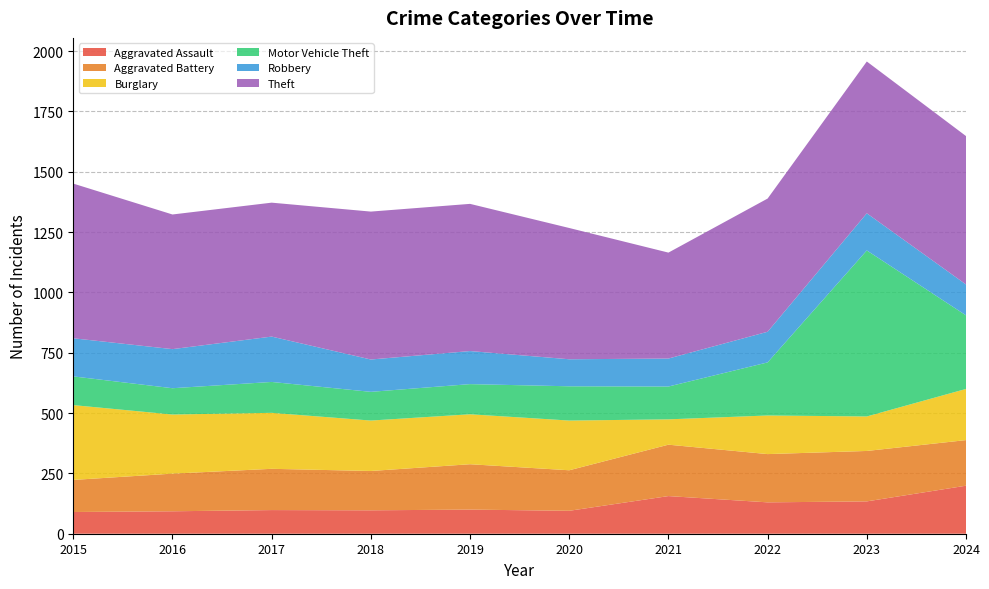

Reading left to right, extract all data points from this chart.

Aggravated Assault: 2015=90	2016=93	2017=98	2018=97	2019=100	2020=95	2021=156	2022=130	2023=134	2024=199
Aggravated Battery: 2015=133	2016=156	2017=171	2018=163	2019=188	2020=168	2021=213	2022=200	2023=209	2024=189
Burglary: 2015=310	2016=245	2017=232	2018=209	2019=207	2020=206	2021=105	2022=160	2023=143	2024=212
Motor Vehicle Theft: 2015=119	2016=109	2017=128	2018=119	2019=125	2020=142	2021=136	2022=220	2023=688	2024=305
Robbery: 2015=158	2016=162	2017=188	2018=134	2019=137	2020=112	2021=116	2022=127	2023=154	2024=128
Theft: 2015=641	2016=558	2017=555	2018=613	2019=610	2020=544	2021=439	2022=552	2023=629	2024=615